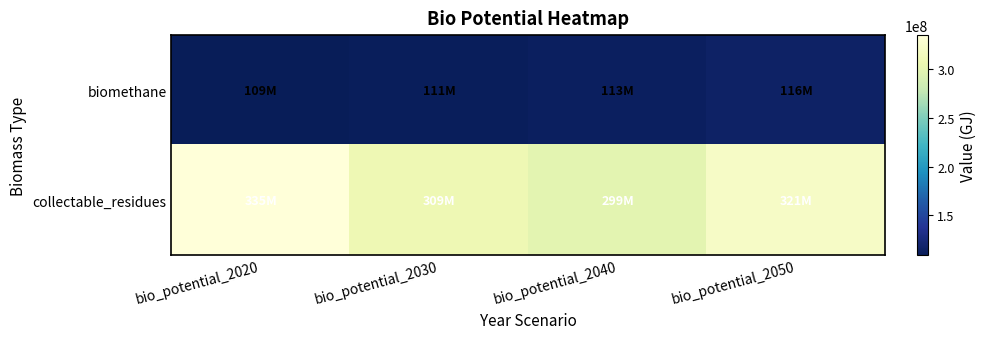

What is the total value across all series at bio_potential_2040?

412000000